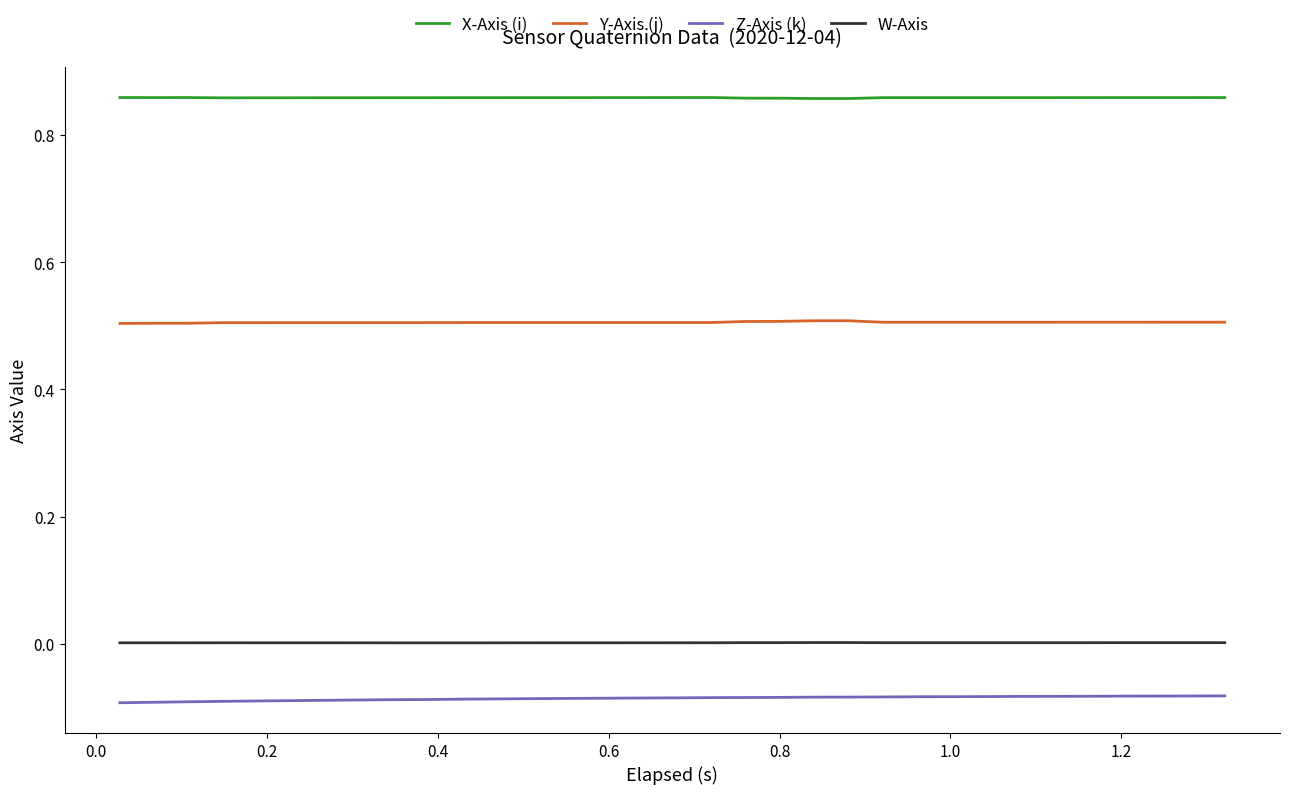

What is the minimum value for Y-Axis (j)?

0.5